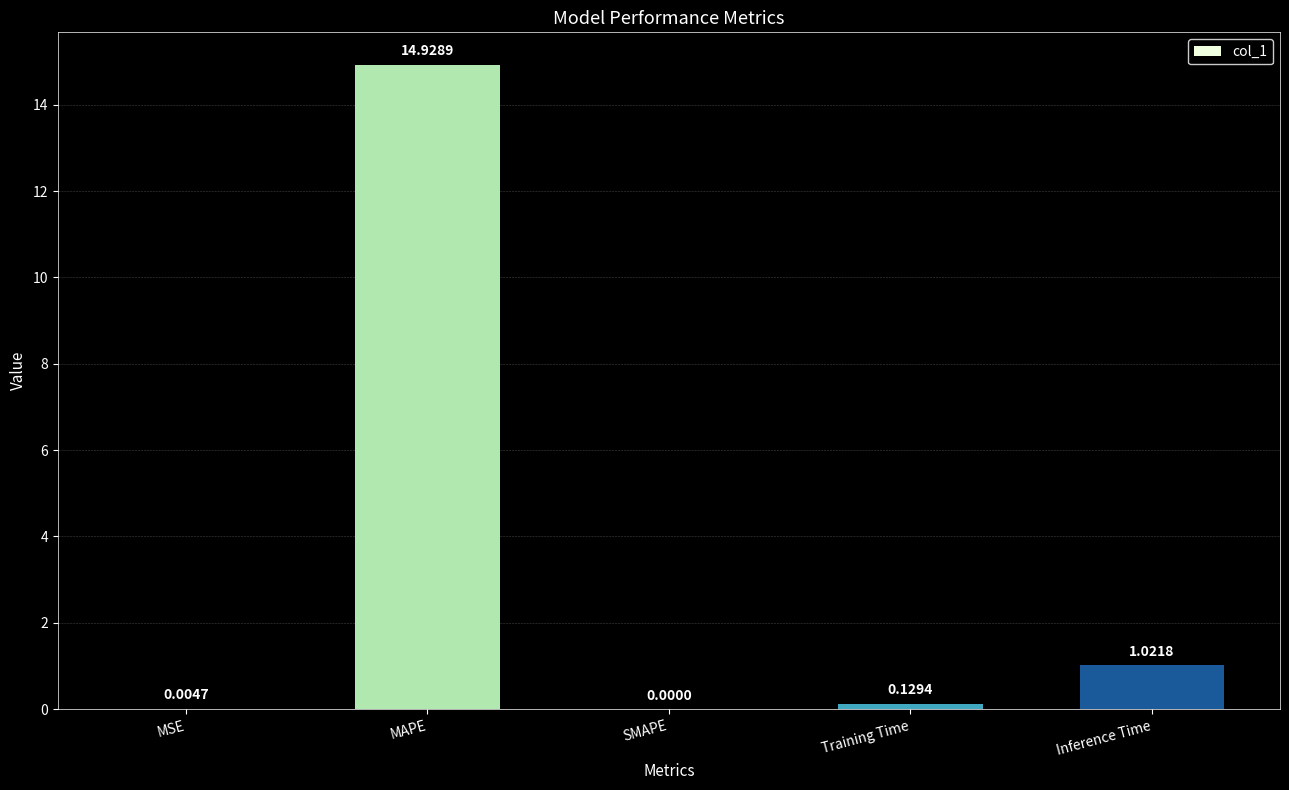

What is the change in value from MSE to MAPE?

+14.9